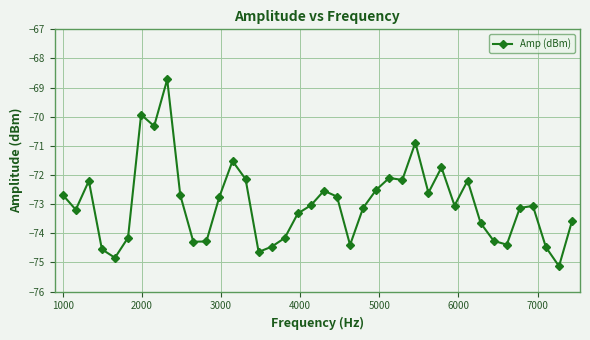

What is the difference between the maximum and second lowest values?

6.1